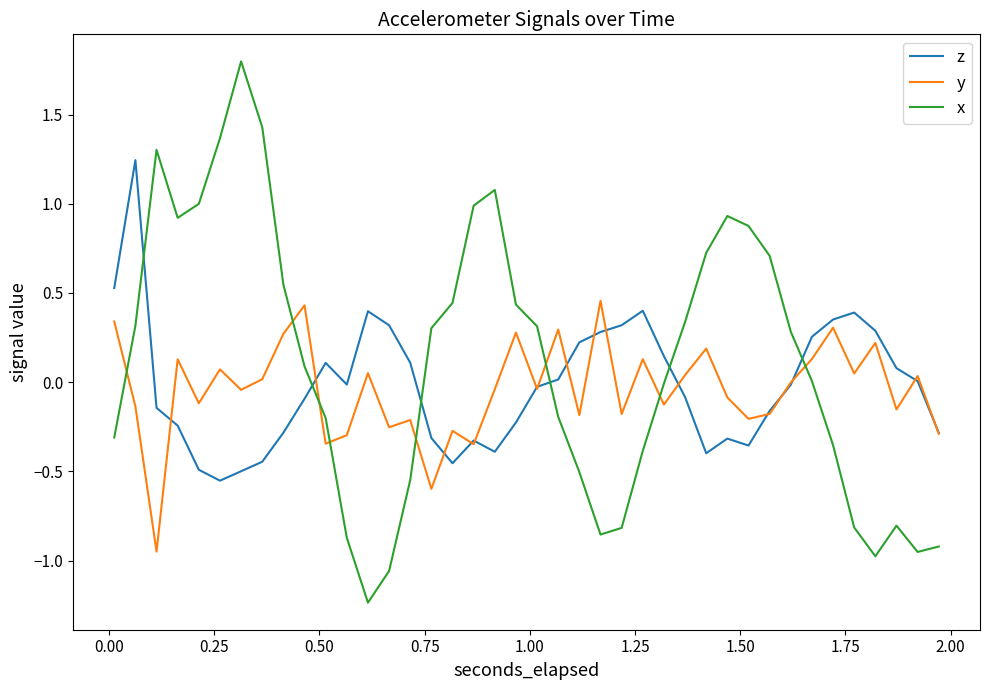

What is the maximum value shown in the chart?

1.8